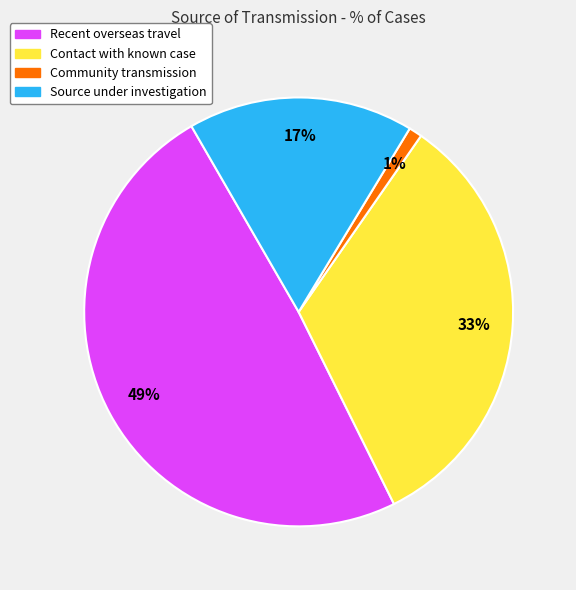

What percentage is the Contact with known case slice, to the nearest percent?

33%